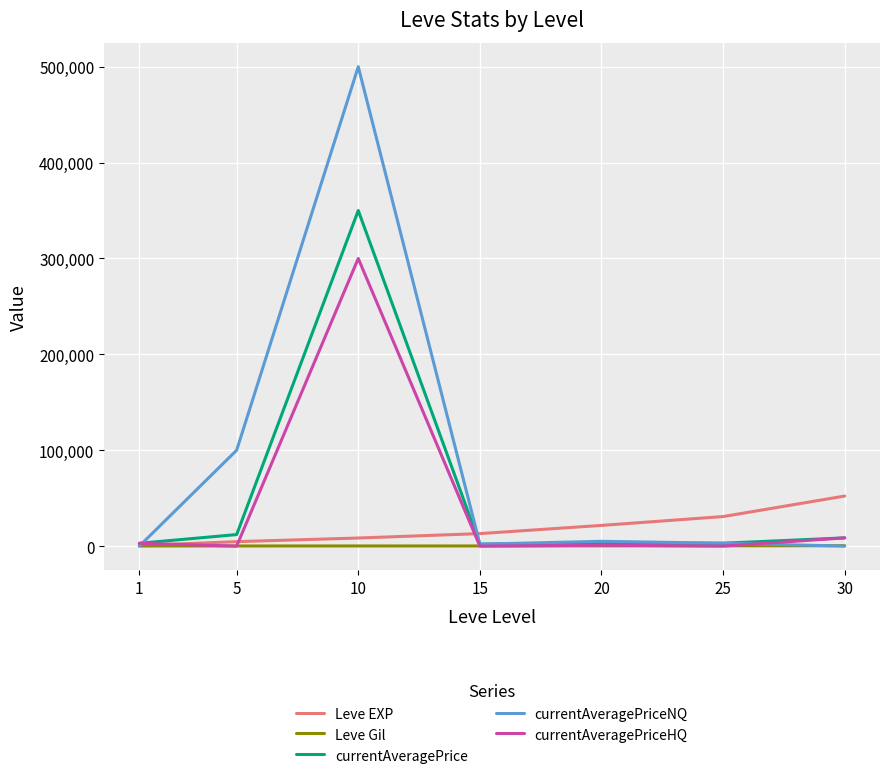

What is the maximum value shown in the chart?

500000